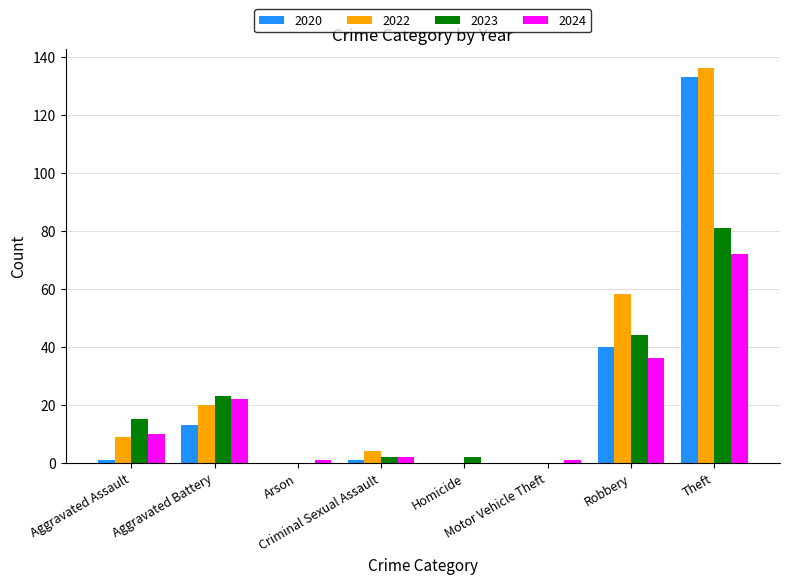

What is the average value of the 2023 series?

21